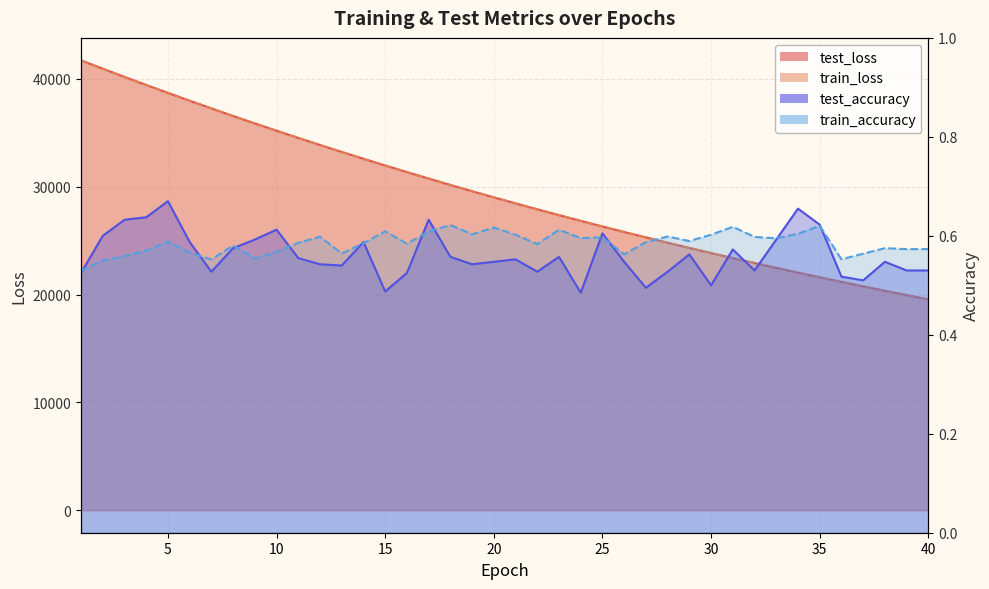

True or false: train_loss has more than 1 interior local peaks.

False